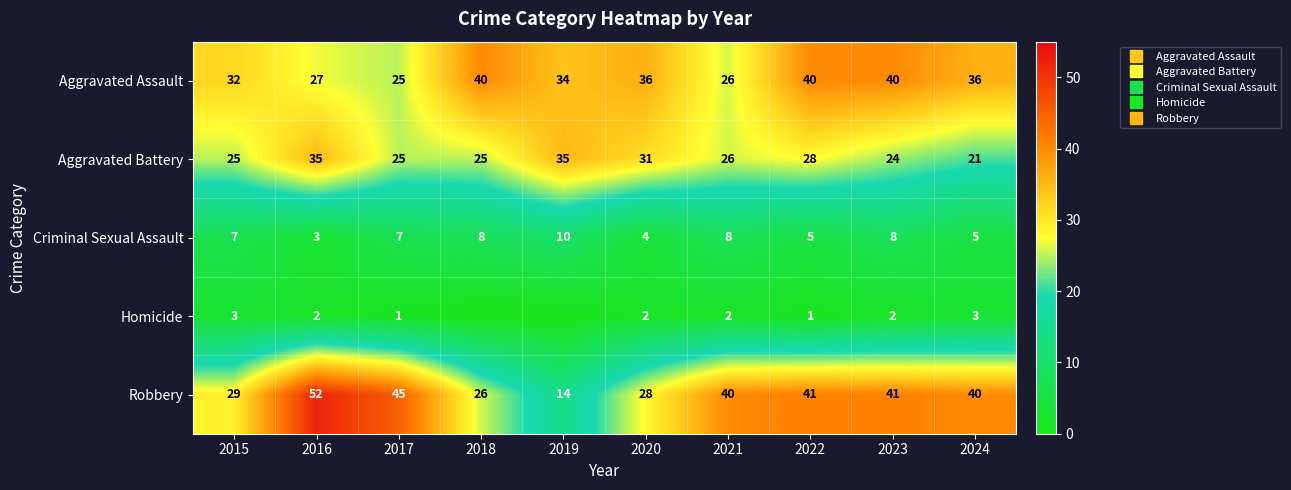

How many values in the Criminal Sexual Assault series are below 7?

4